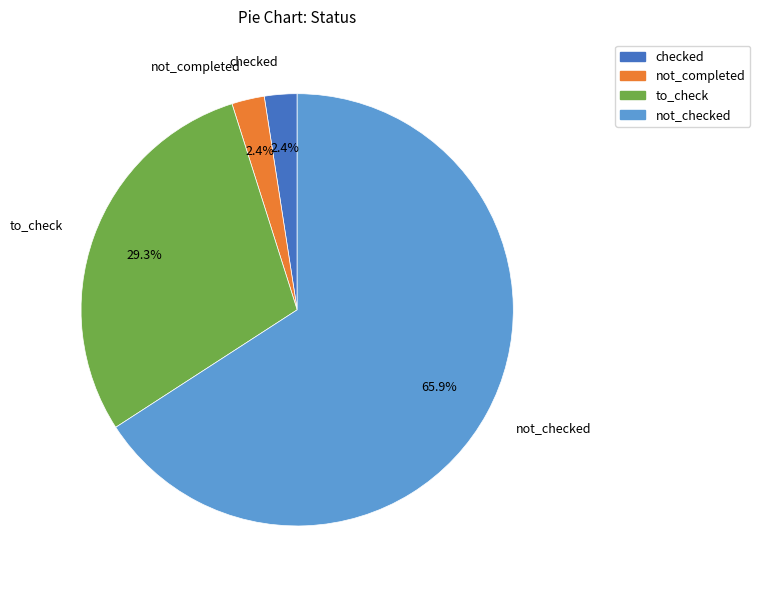

To the nearest percent, what is the average slice percentage?

25%